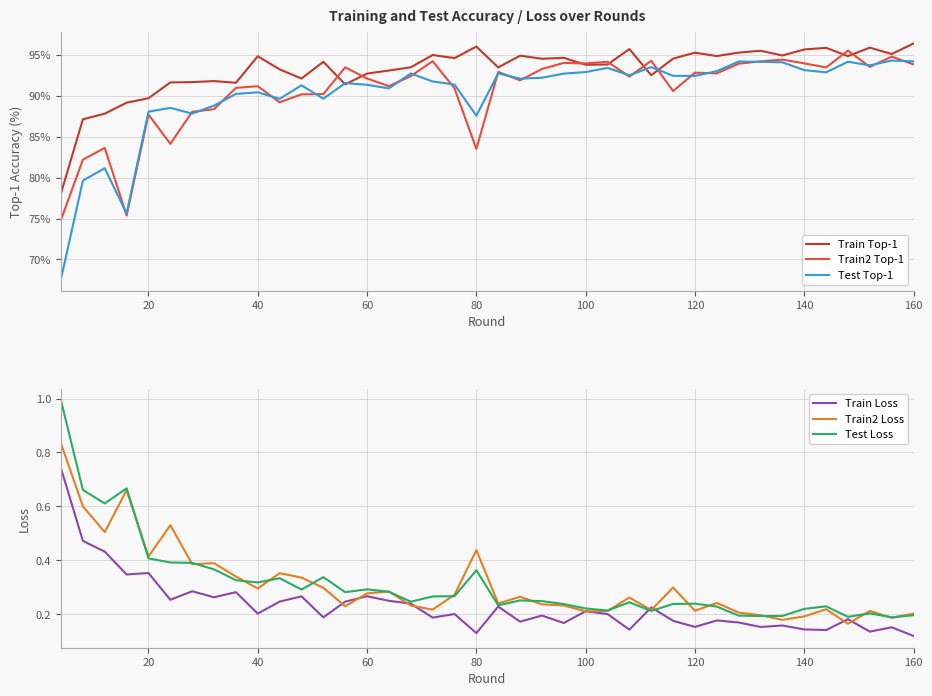

True or false: Test Loss and Train Loss cross at least once.

True